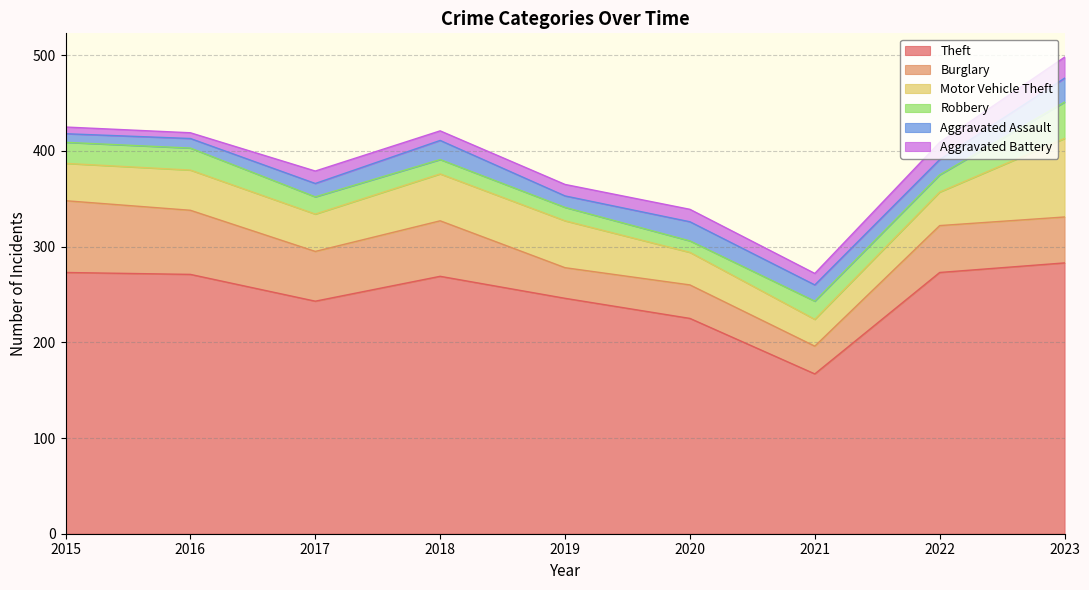

The value of Motor Vehicle Theft at 2021 is 46. True or false?

False